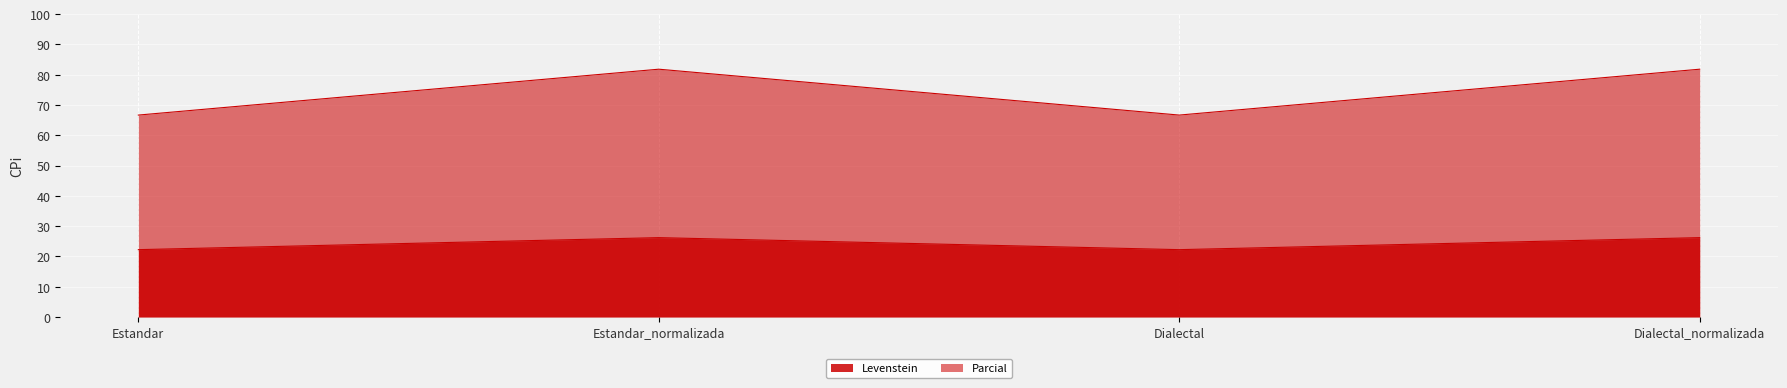

At which category is the sum across all series the highest?

Estandar_normalizada